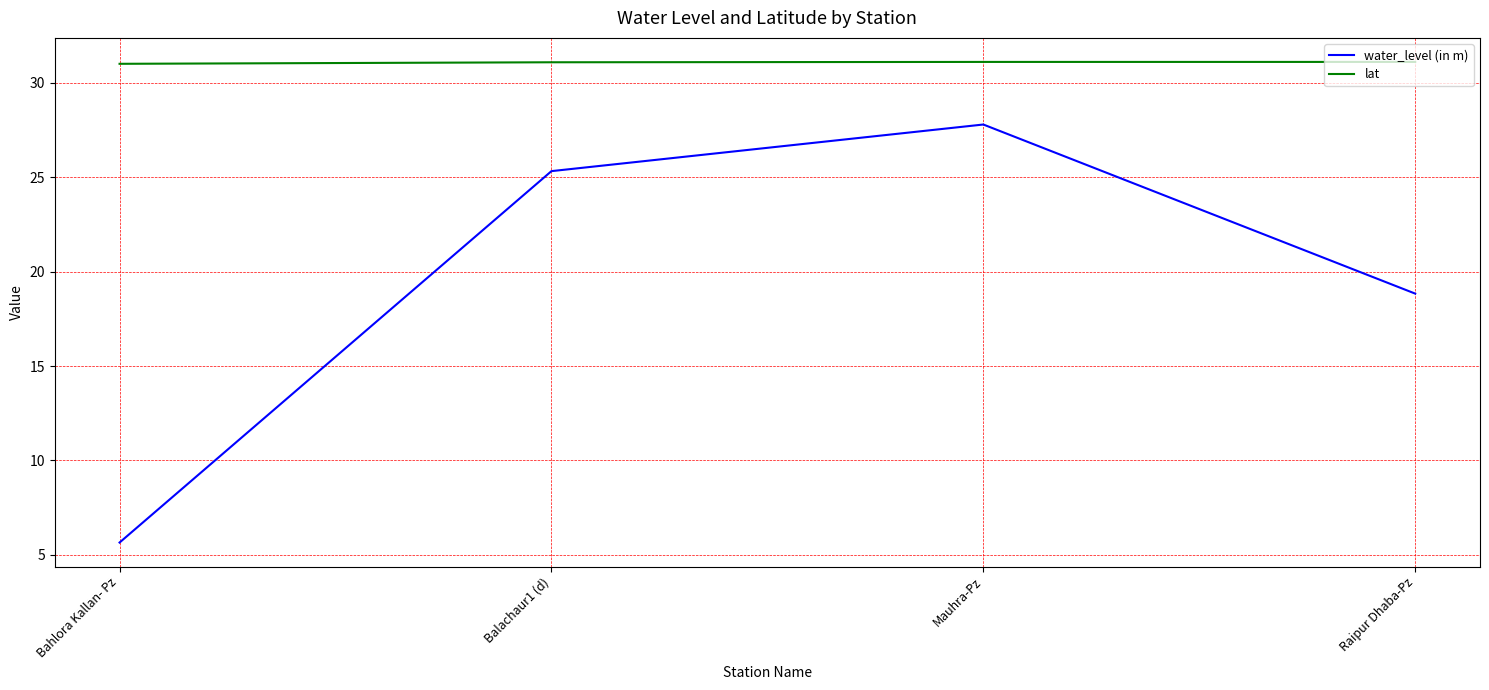

Is this an area chart (filled region under the line)?

No